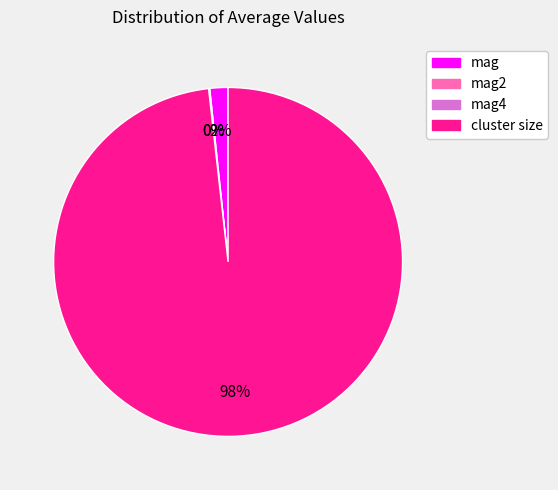

To the nearest percent, what is the difference between the largest and smallest slice percentages?

98%